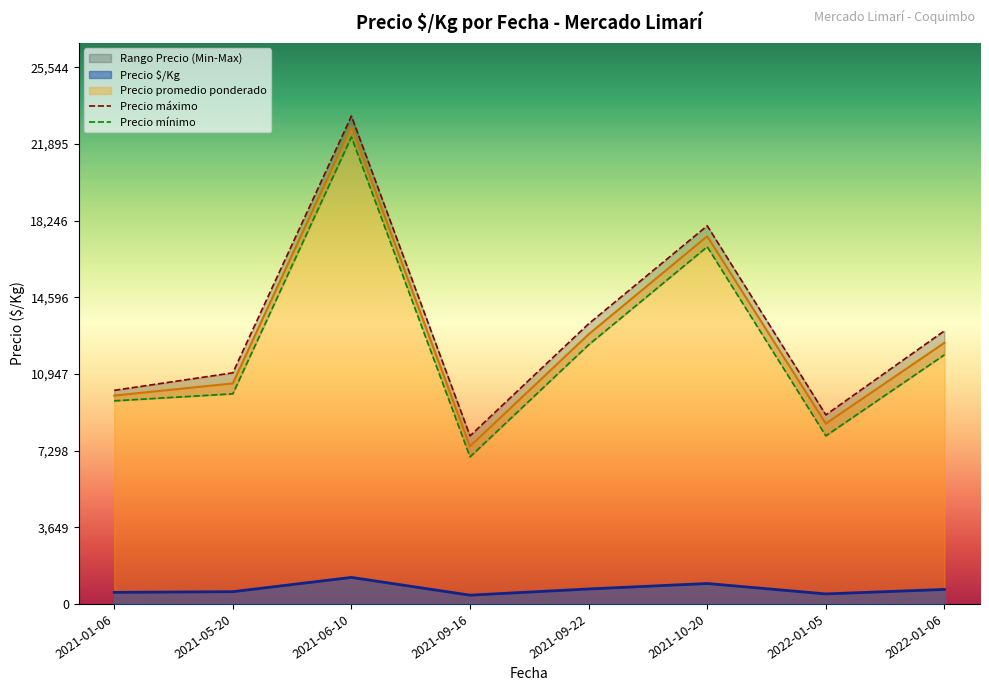

Is it true that Precio $/Kg equals 1583 at 2021-06-10?

True